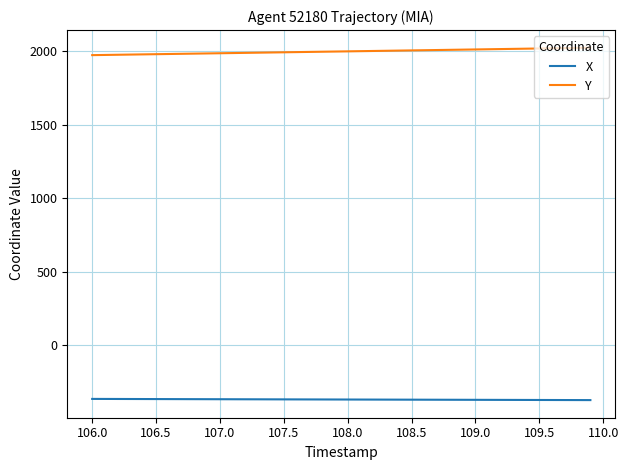

True or false: Y and X cross at least once.

False